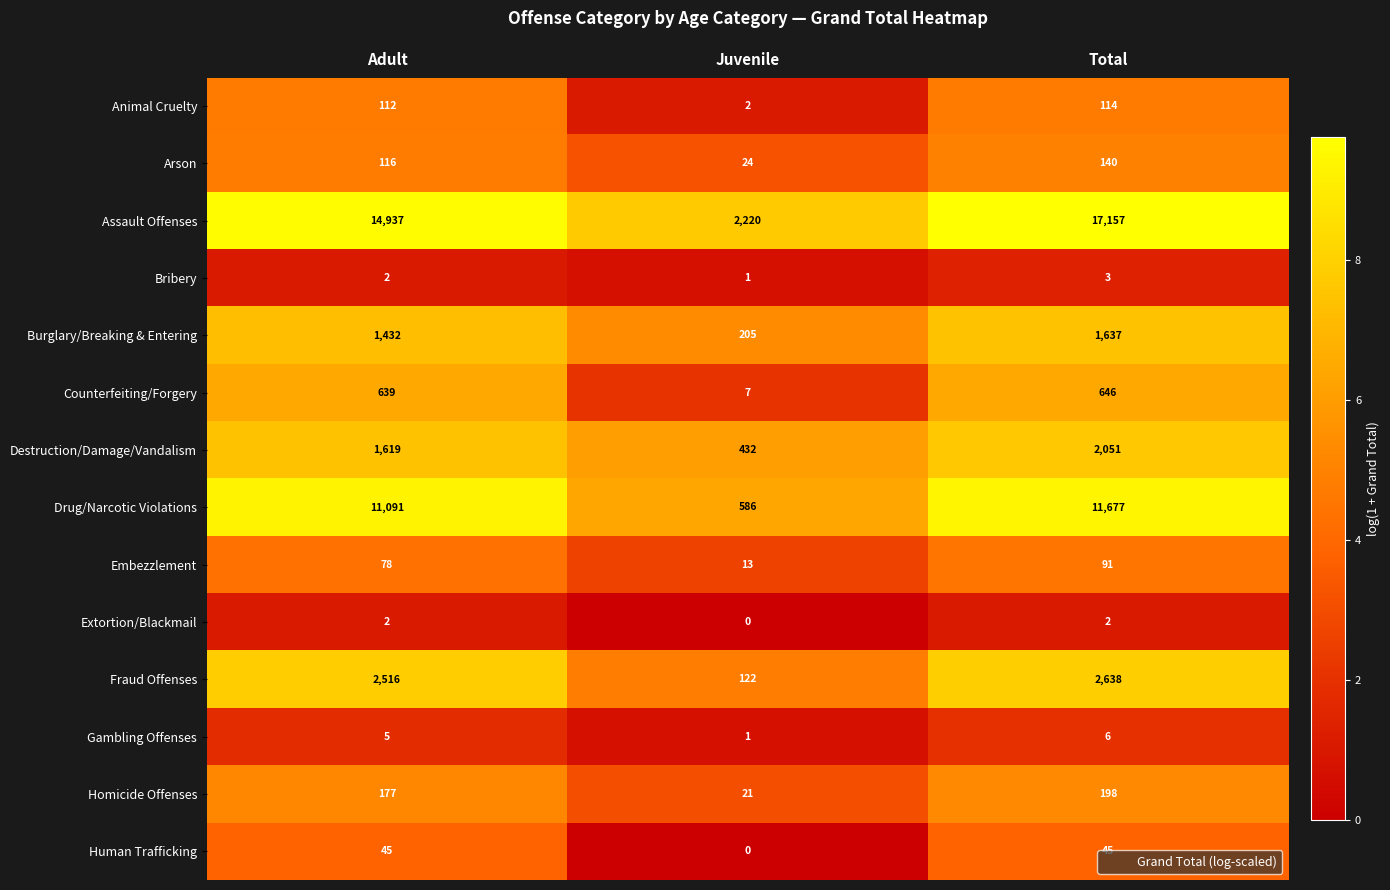

What is the maximum value shown in the chart?

17157